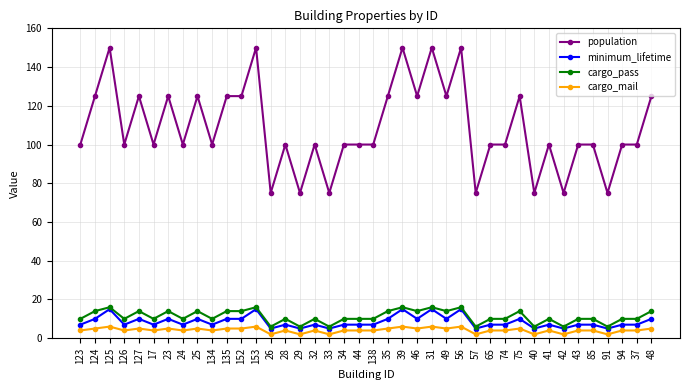

What are all the series names shown in the legend?

population, minimum_lifetime, cargo_pass, cargo_mail